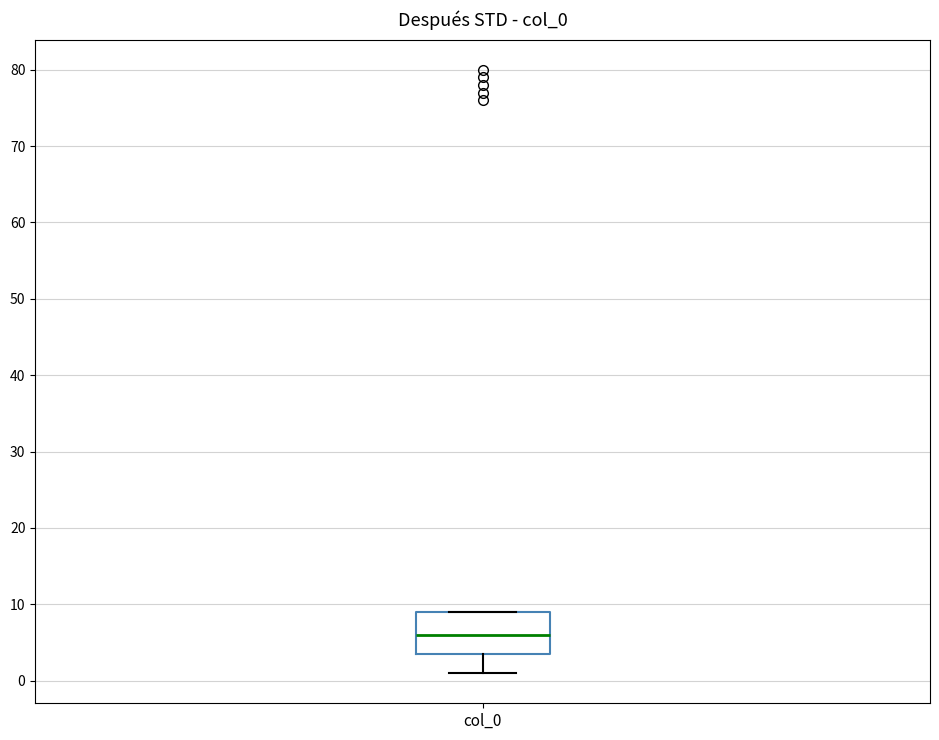

Where does the median line of the box for col_0 sit on the y-axis? The values are not printed on the chart, so give them approximately, as read against the axis.

6